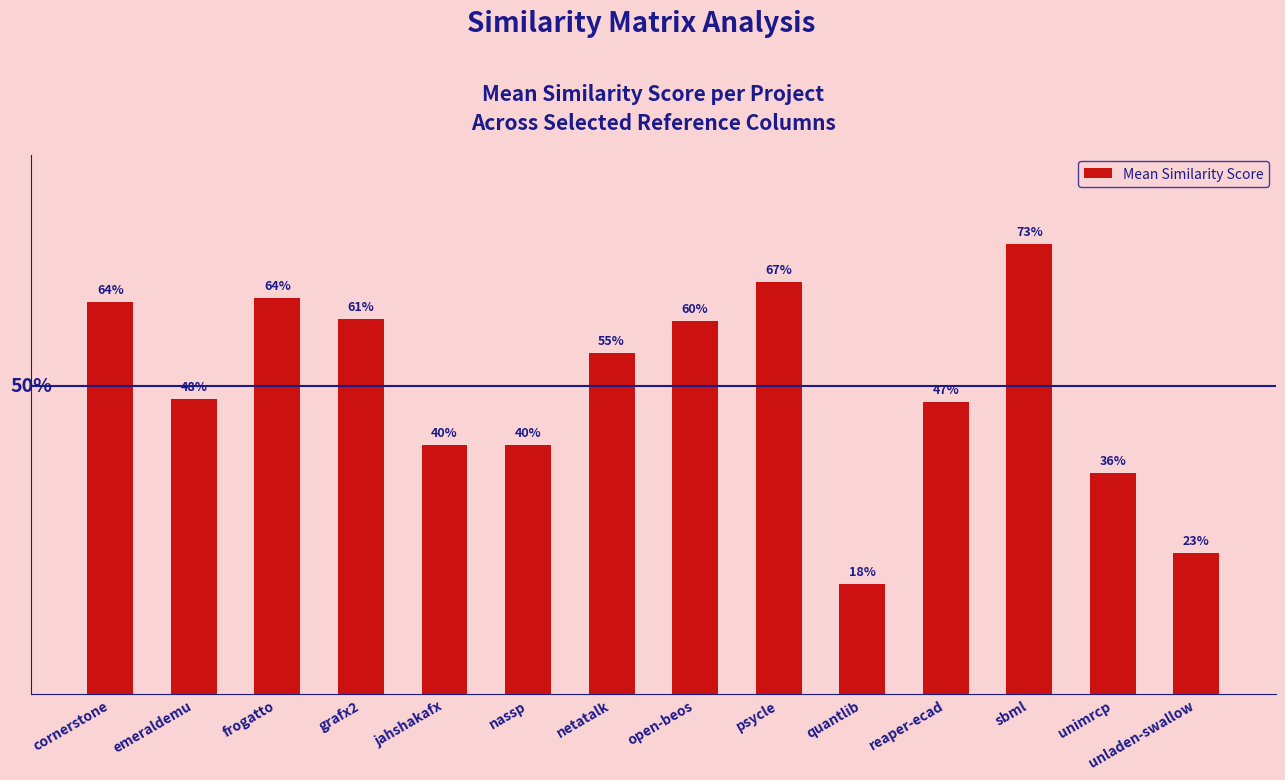

Are the bars horizontal?

No